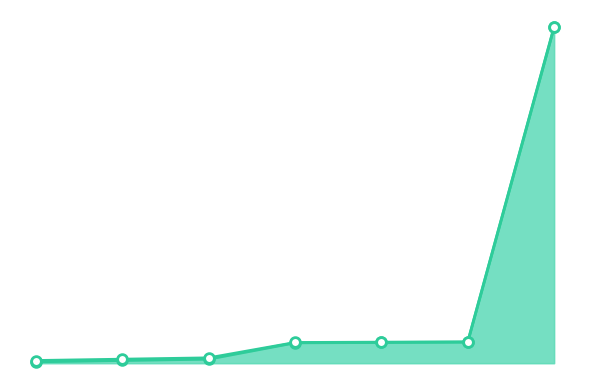

Which category has the lowest value in the Ending Leaf series?

1